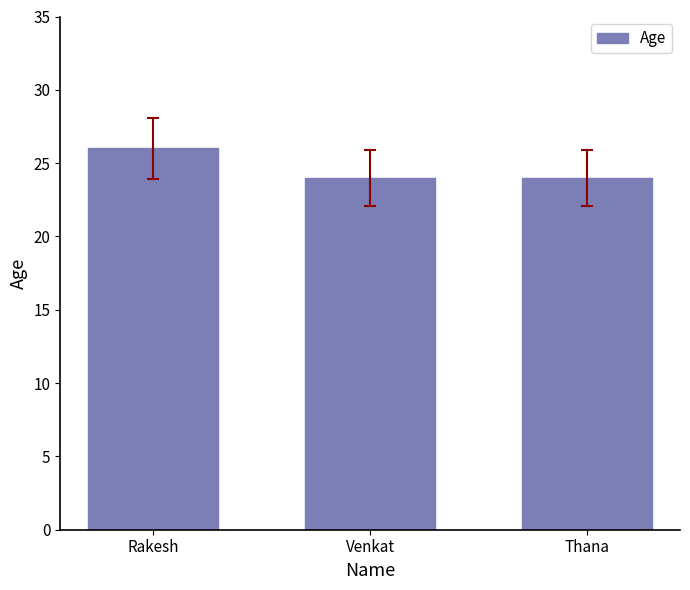

What is the change in value from Rakesh to Thana?

-2